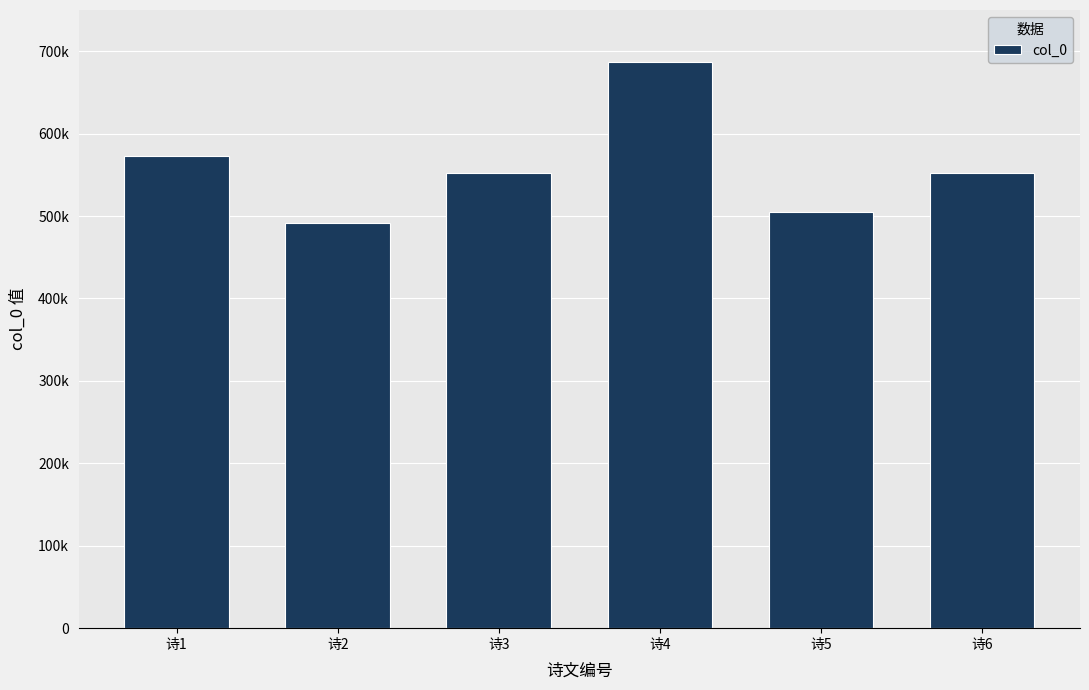

Are the bars horizontal?

No